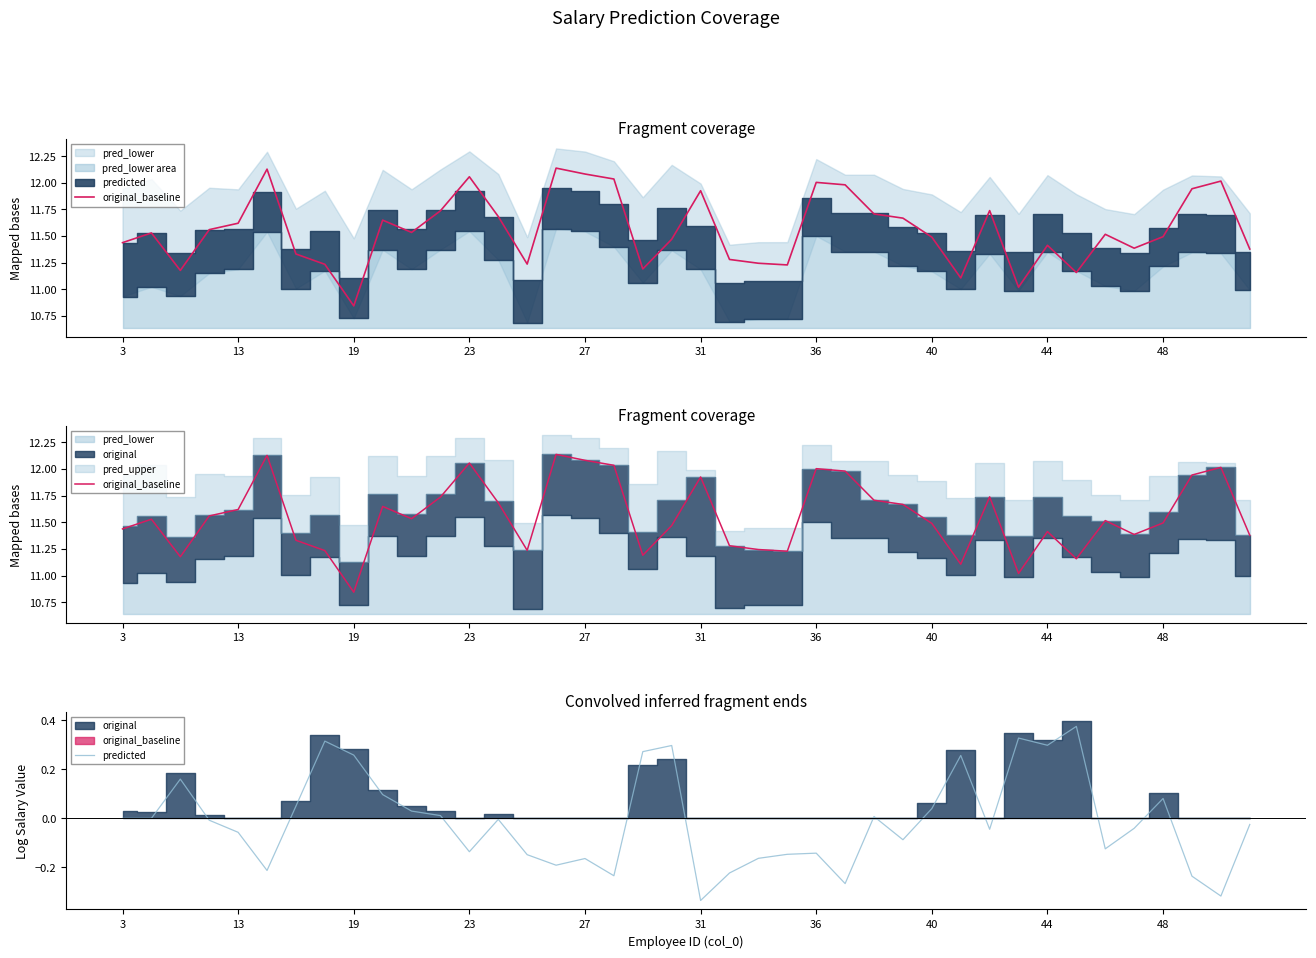

How many data points in predicted are above 0?

17